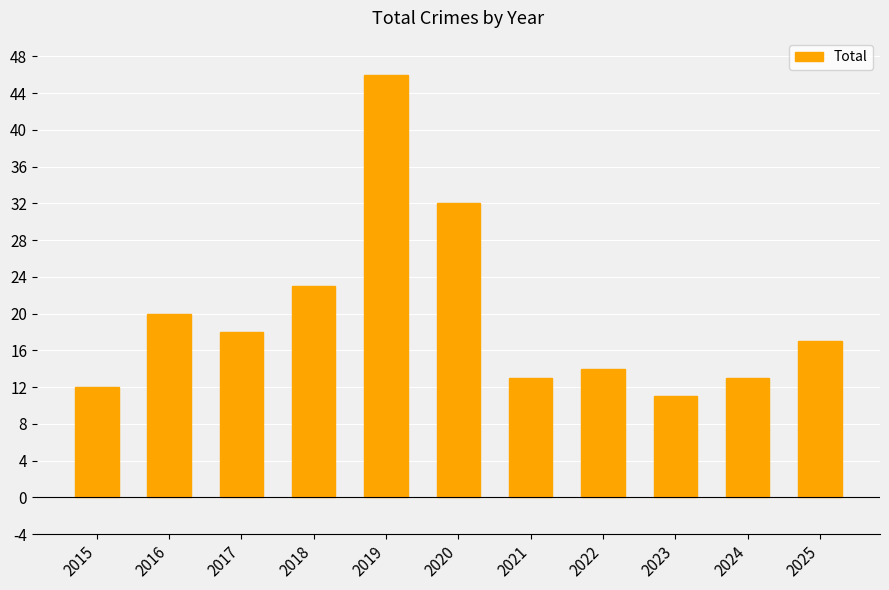

Does the chart contain stacked bars?

No